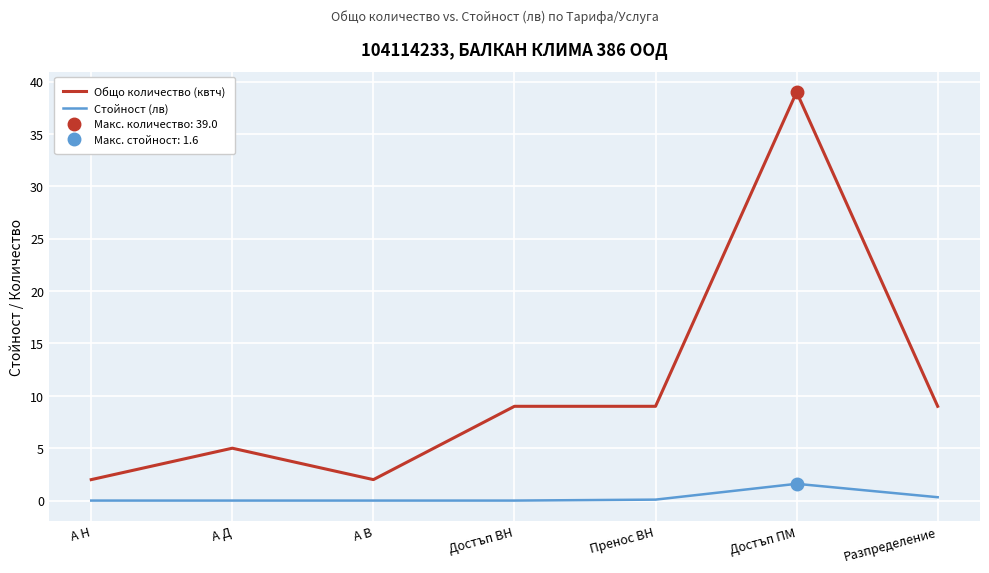

True or false: Стойност (лв) has a value of 0.0 at А Д.

True